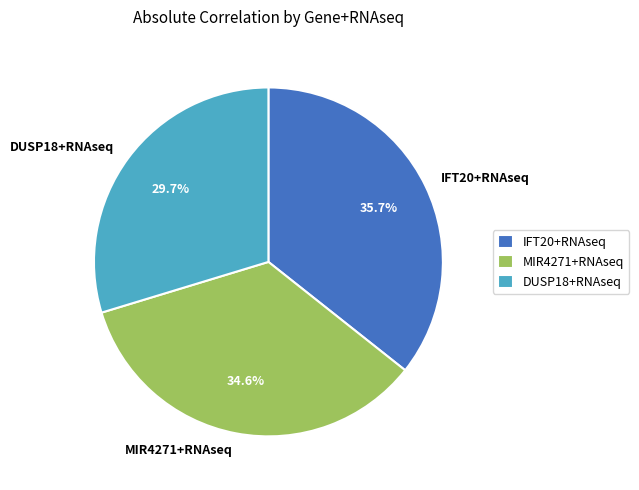

How many segments does this pie chart have?

3